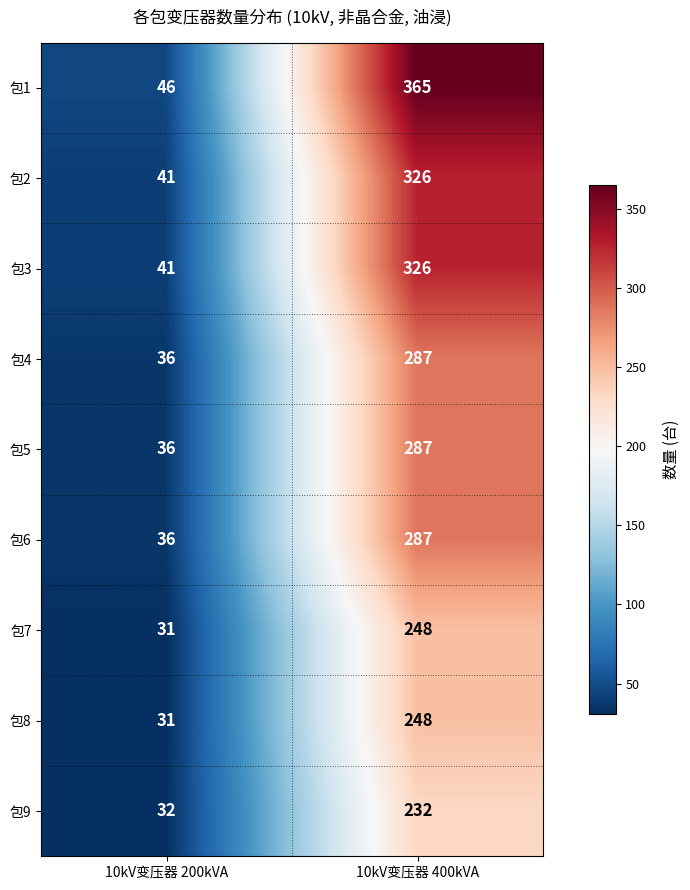

How many categories are shown in the chart?

2